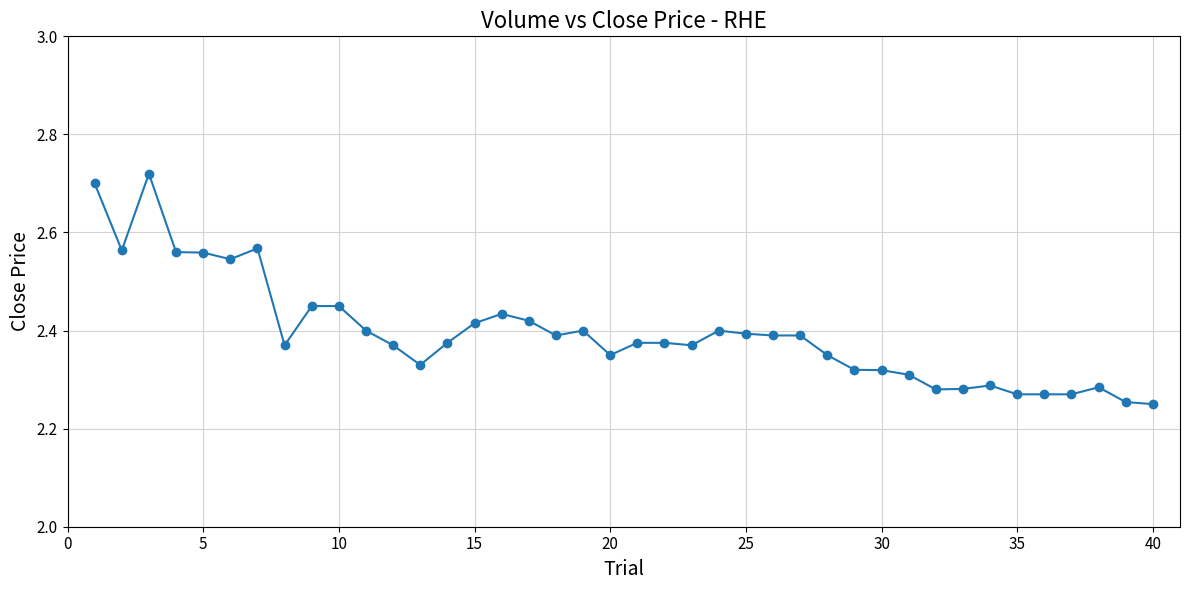

How many values are between 2 and 3?

40